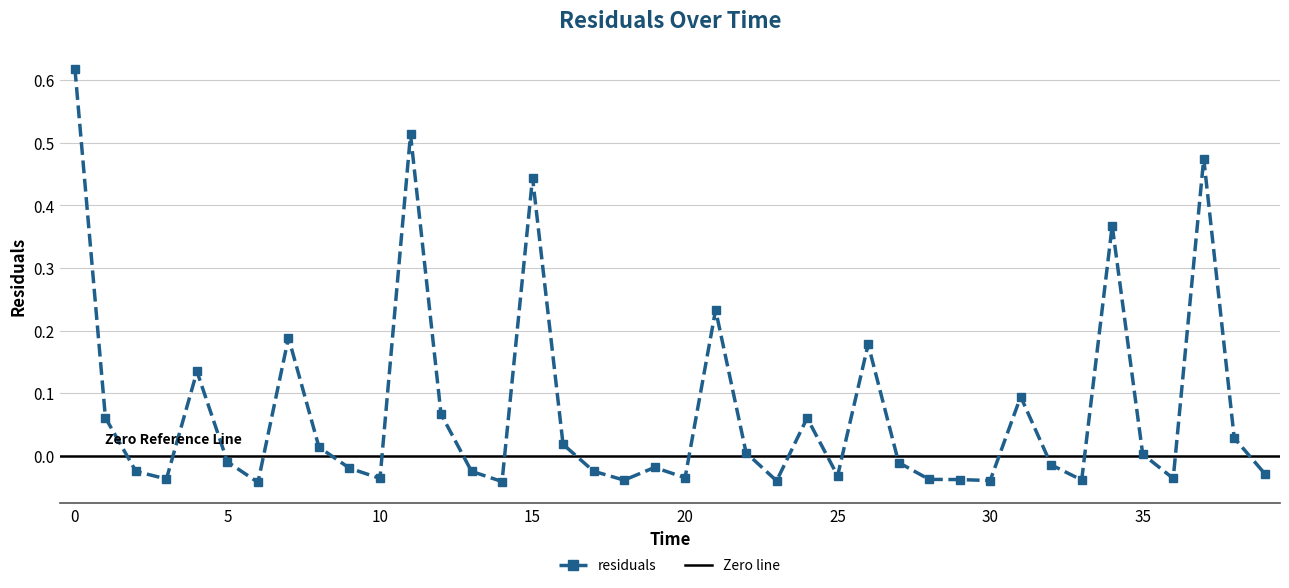

What is the average value?

0.1